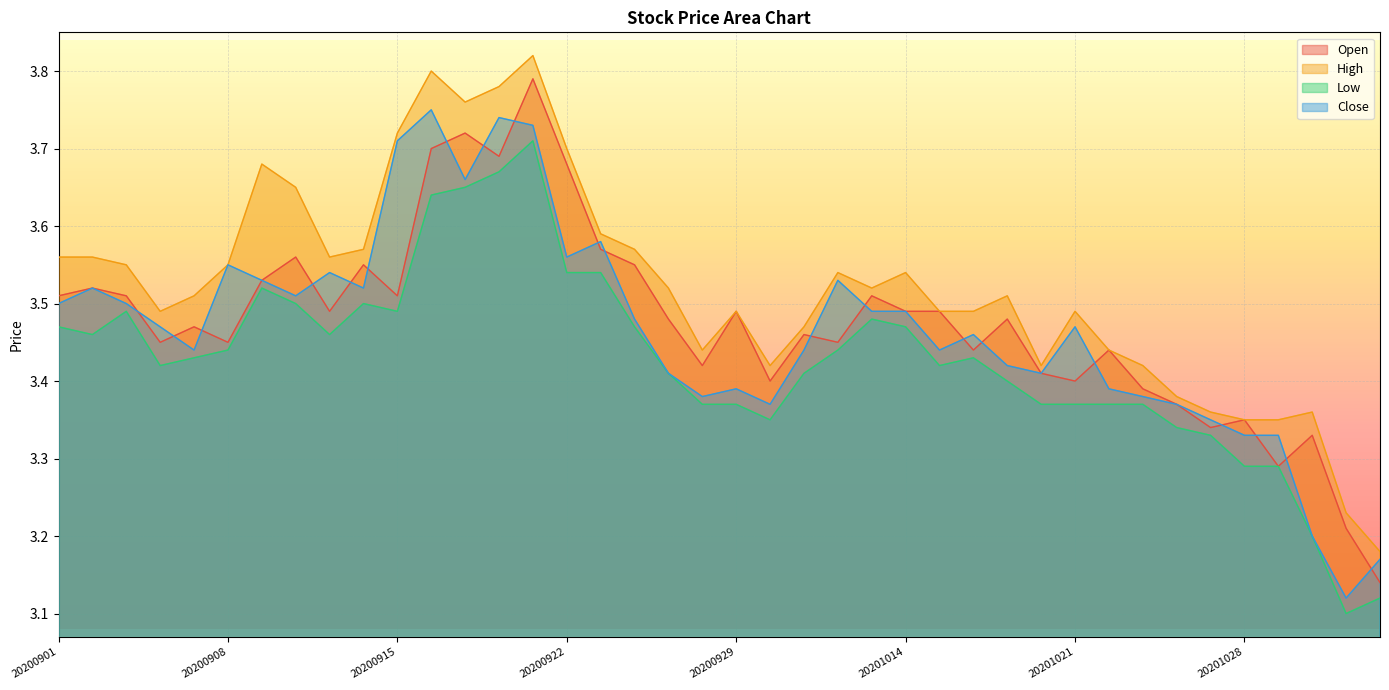

Rank the categories by High value from highest to lowest.

20200921, 20200916, 20200918, 20200917, 20200915, 20200922, 20200909, 20200910, 20200923, 20200914, 20200924, 20200901, 20200902, 20200911, 20200903, 20200908, 20201012, 20201014, 20200925, 20201013, 20200907, 20201019, 20200904, 20200929, 20201015, 20201016, 20201021, 20201009, 20200928, 20201022, 20200930, 20201020, 20201023, 20201026, 20201027, 20201030, 20201028, 20201029, 20201102, 20201103